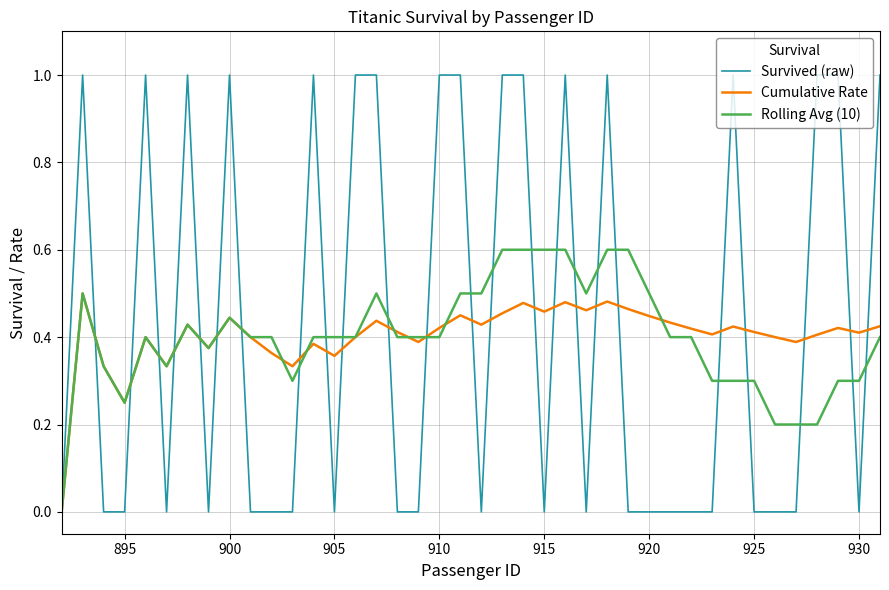

What is the highest value of the Rolling Avg (10) series?

0.6